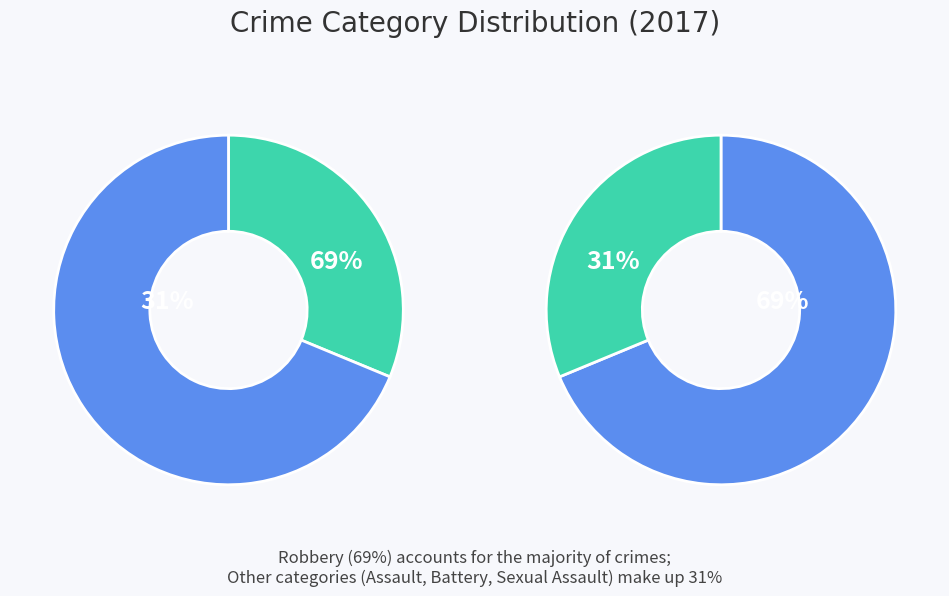

Combined, do Aggravated Assault and Criminal Sexual Assault account for over 50%?

No